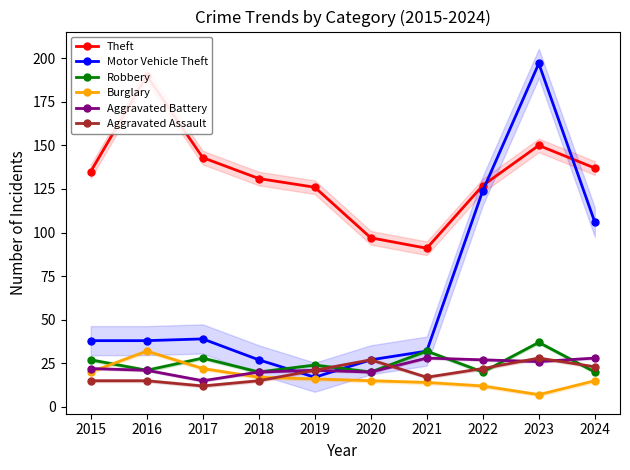

What is the difference between the maximum and minimum values in the Motor Vehicle Theft series?

180